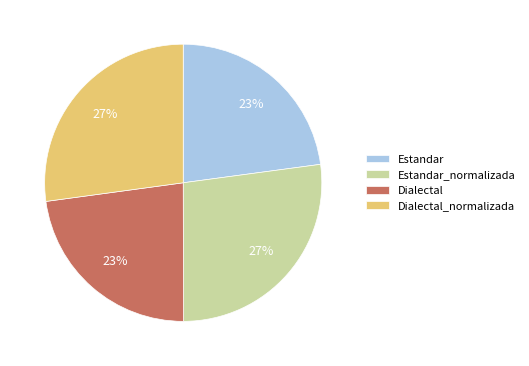

Between Estandar_normalizada and Dialectal, which is larger?

Estandar_normalizada